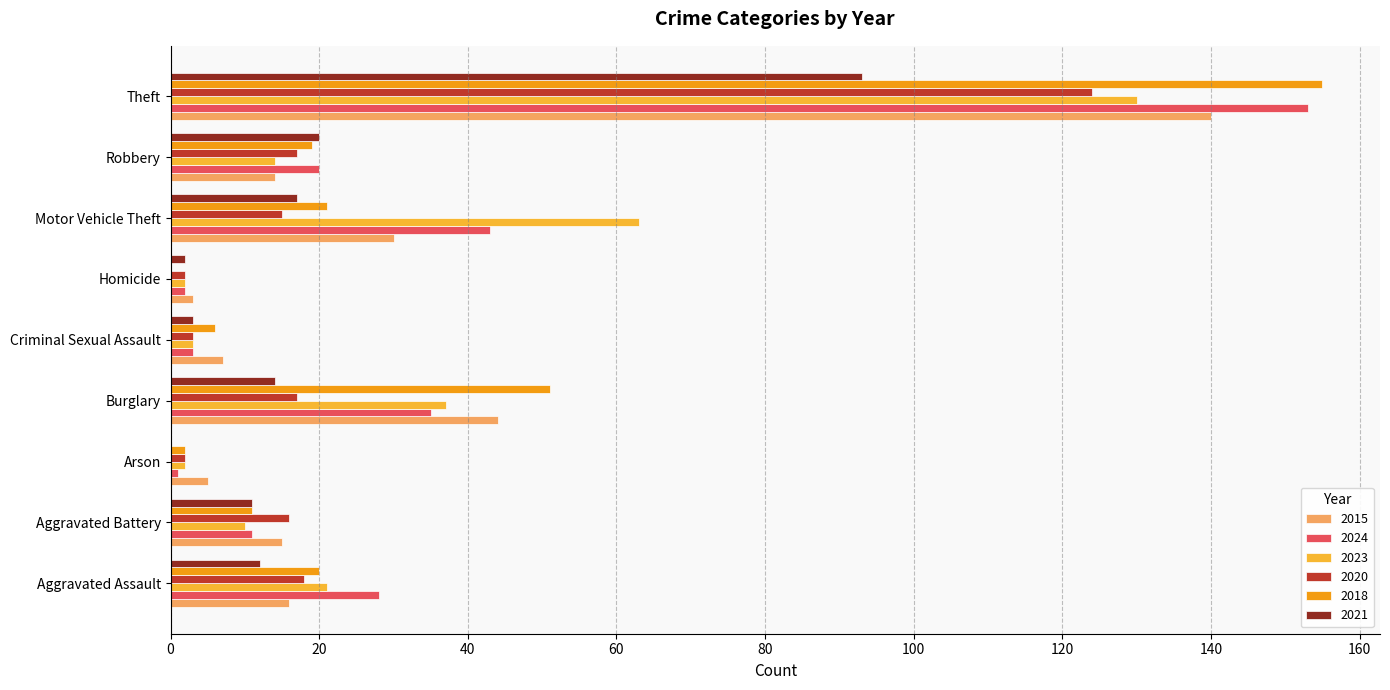

Is it true that 2024 equals 11 at Aggravated Battery?

True